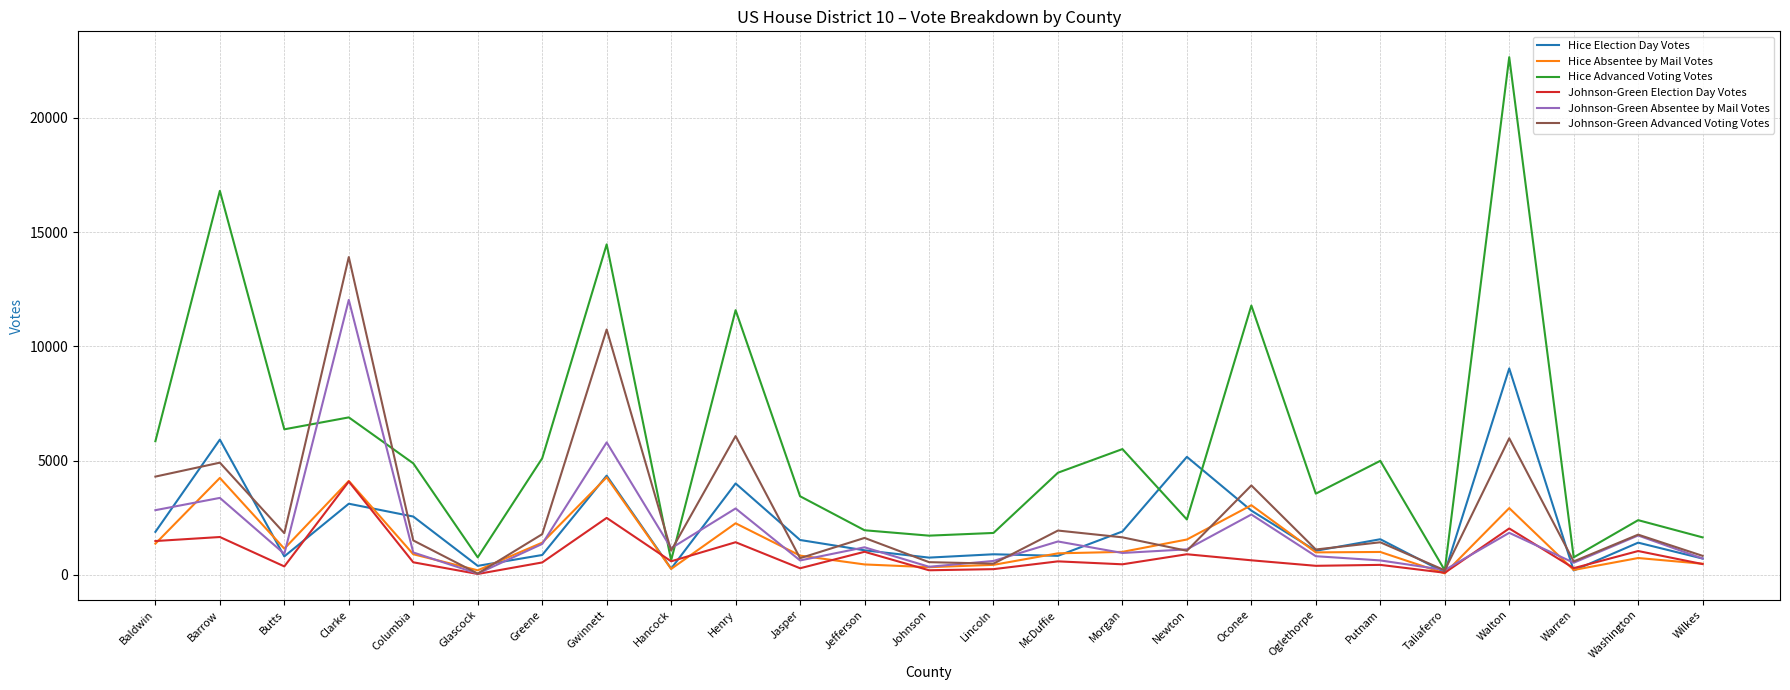

Which series has the widest spread of values?

Hice Advanced Voting Votes